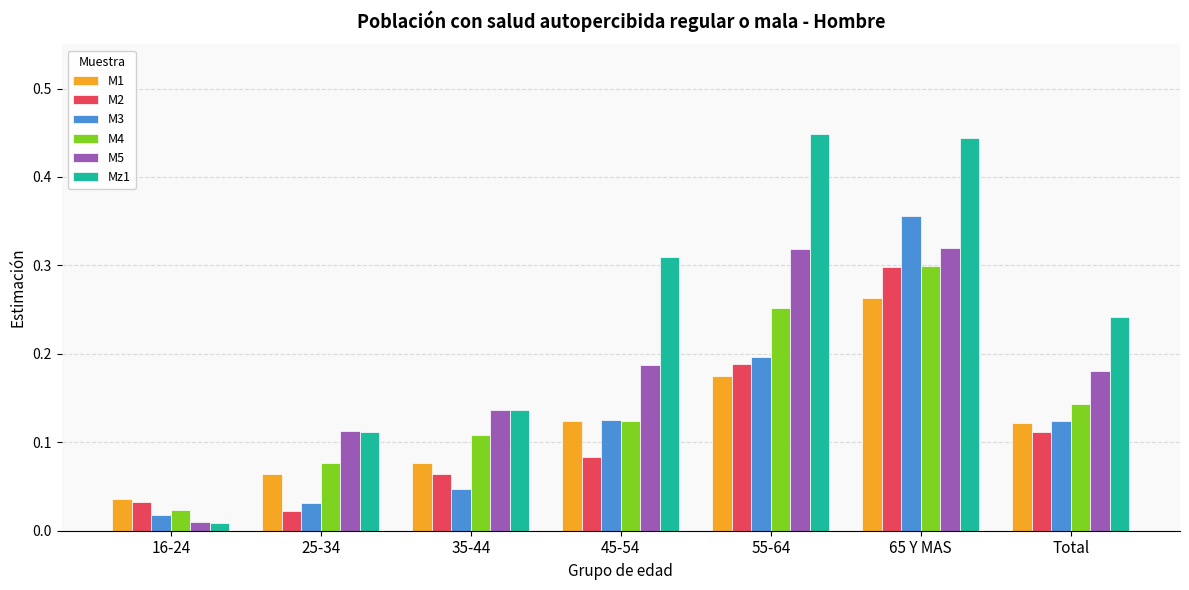

What position from the left is 25-34?

2